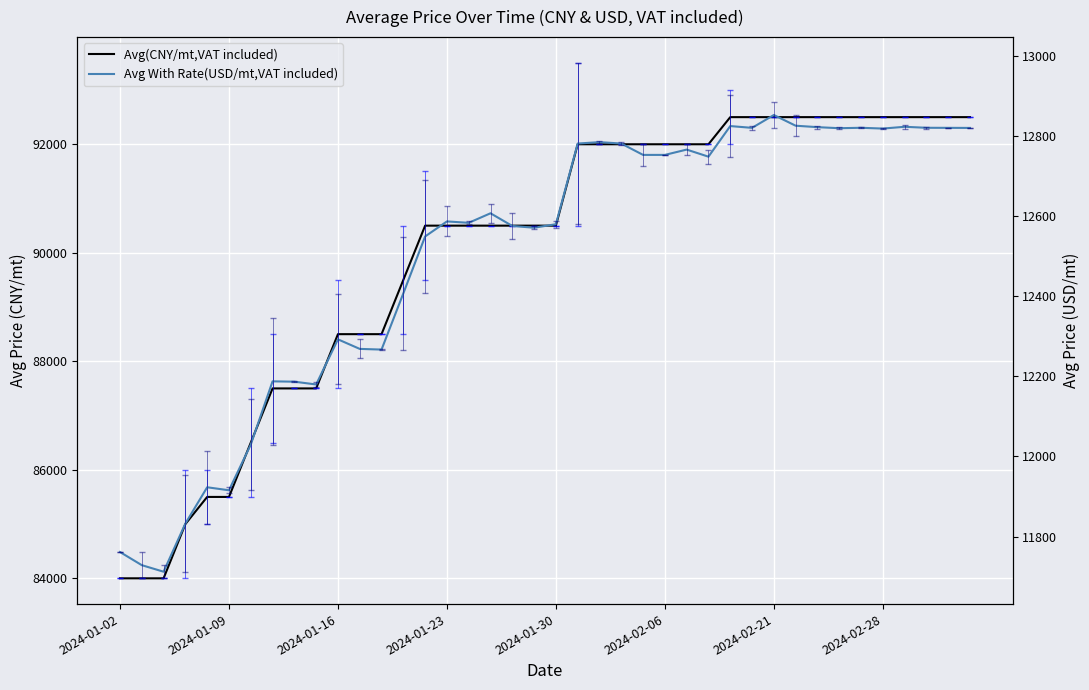

Between 13 and 22, which series saw the biggest shift?

Avg(CNY/mt,VAT included)